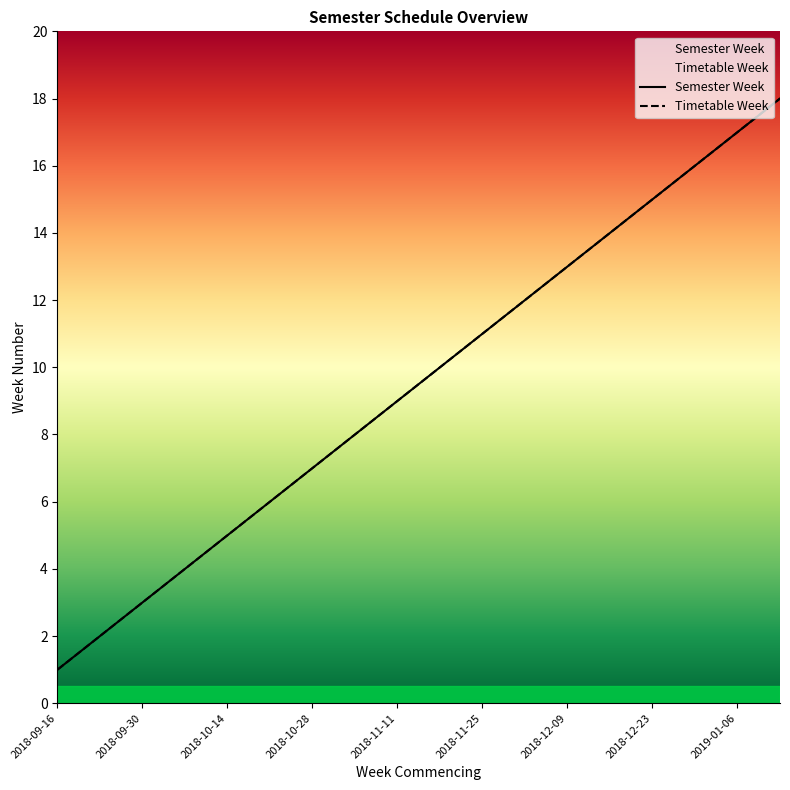

What is the value of the Semester Week point at the 17th from the left?

17